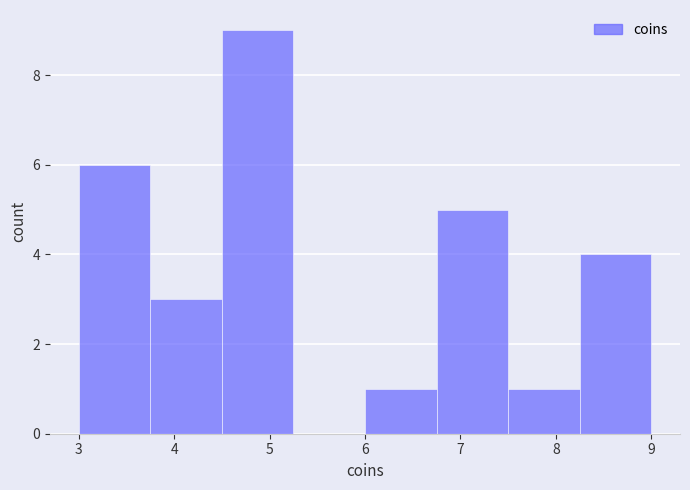

Over which range of the x-axis is the bar tallest?

4.50 to 5.25